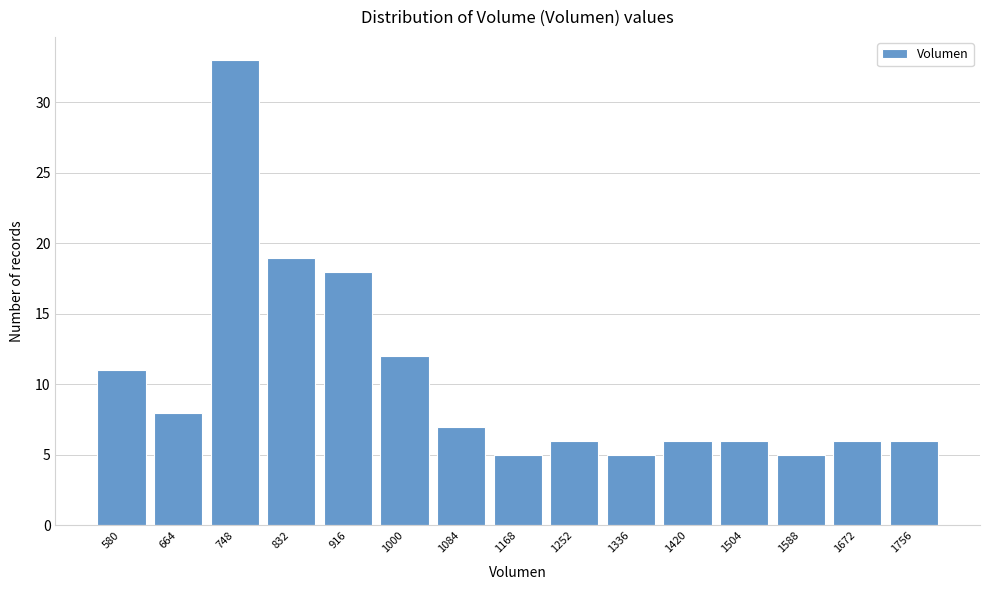

Reading right to left, transcribe all the data shown in this chart.

6	6	5	6	6	5	6	5	7	12	18	19	33	8	11